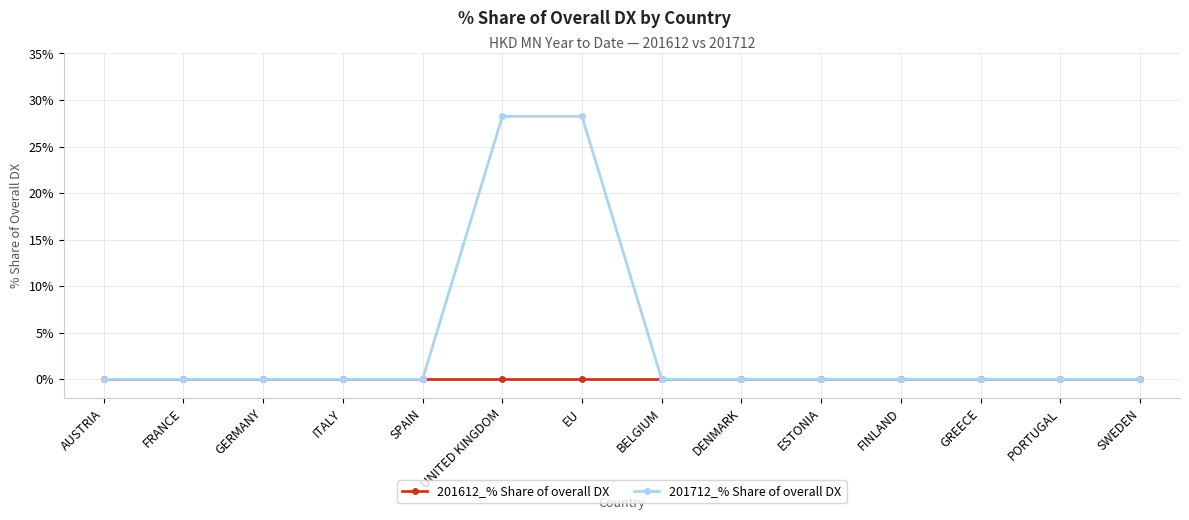

List the series in order of their peak value, highest first.

201712_% Share of overall DX, 201612_% Share of overall DX